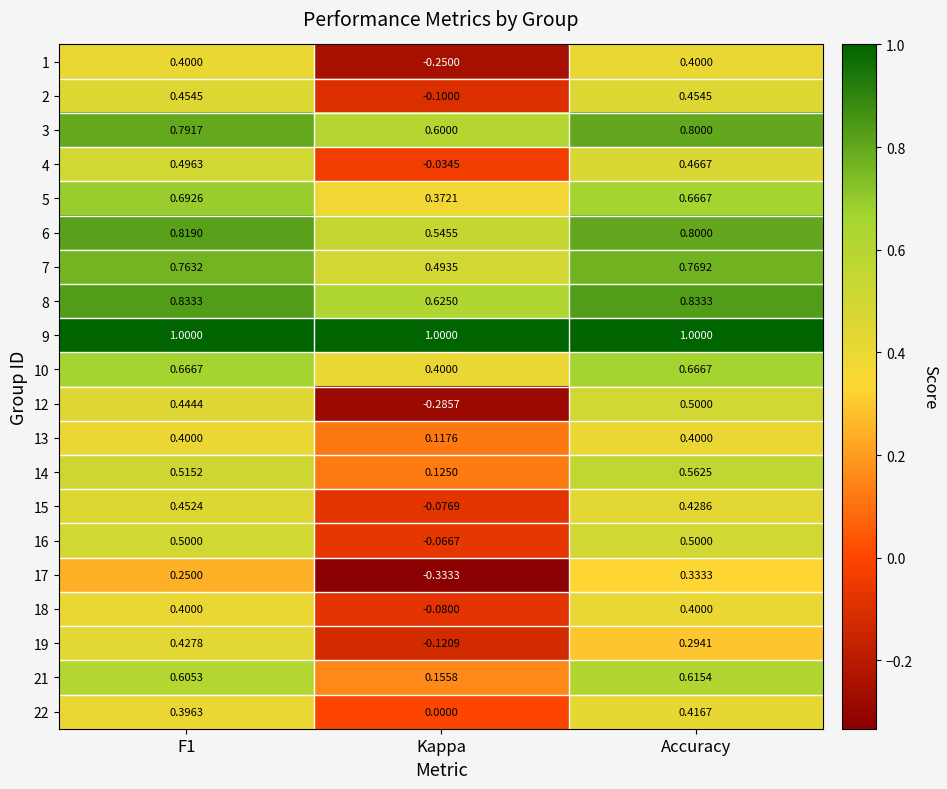

Which series has the widest spread of values?

12